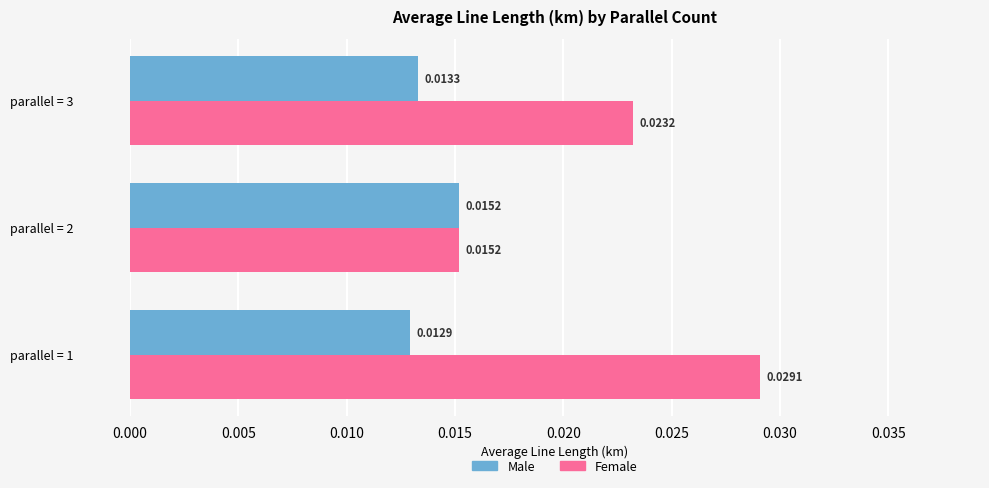

Which series has the widest spread of values?

Female